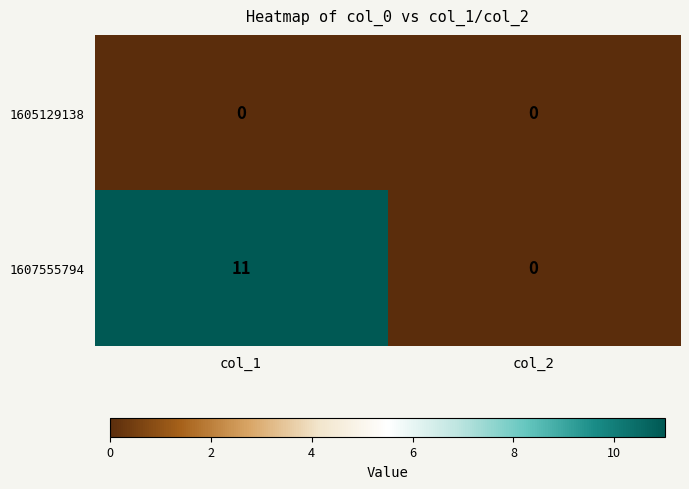

Reading right to left, extract all data points from this chart.

1605129138: 0	0
1607555794: 0	11